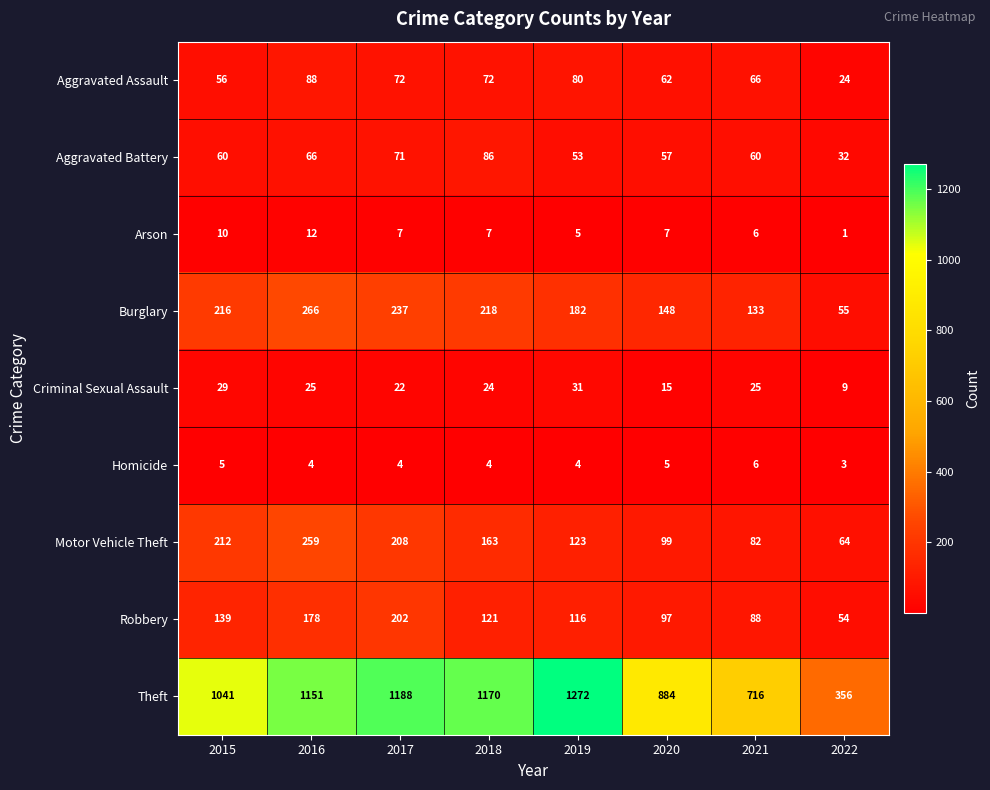

What is the sum of the Aggravated Battery values at 2022 and 2021?

92